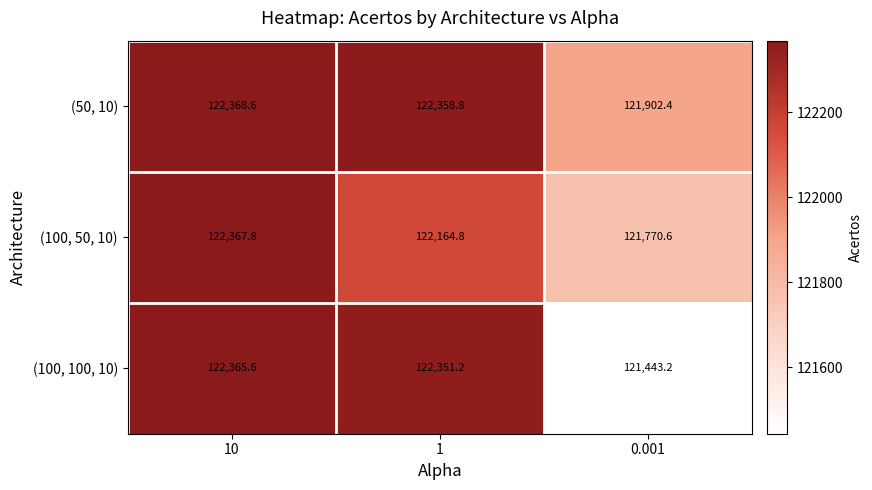

What is the spread (max minus min) of values at 0.001?

459.2